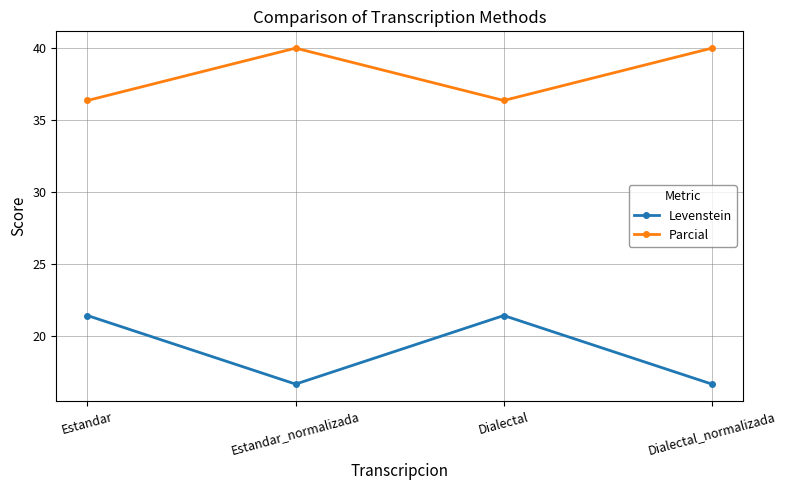

Which series has the largest range (max minus min)?

Levenstein